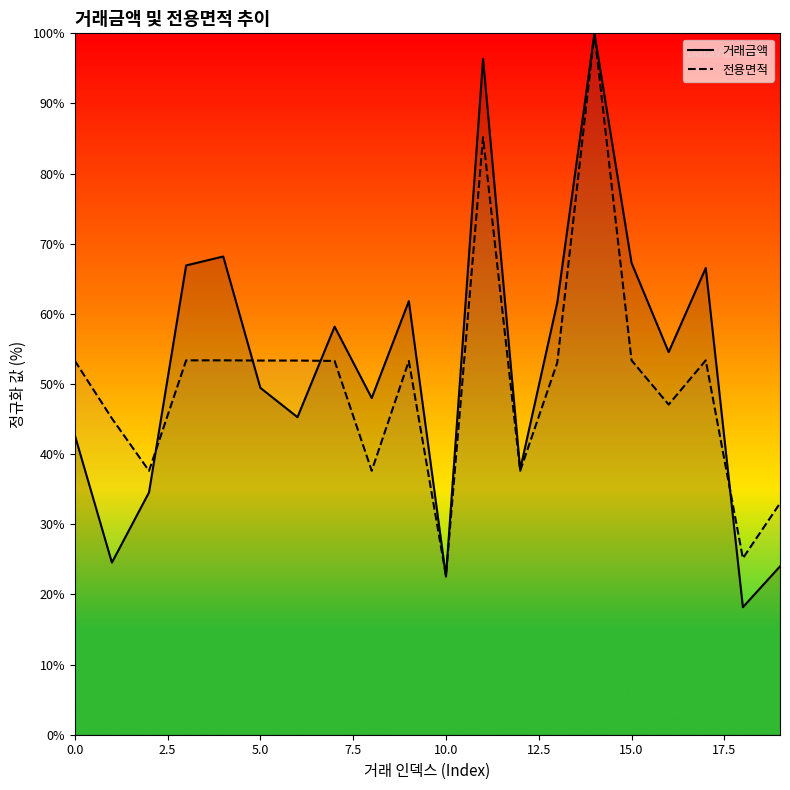

What is the spread (max minus min) of values at 5.0?

3.9